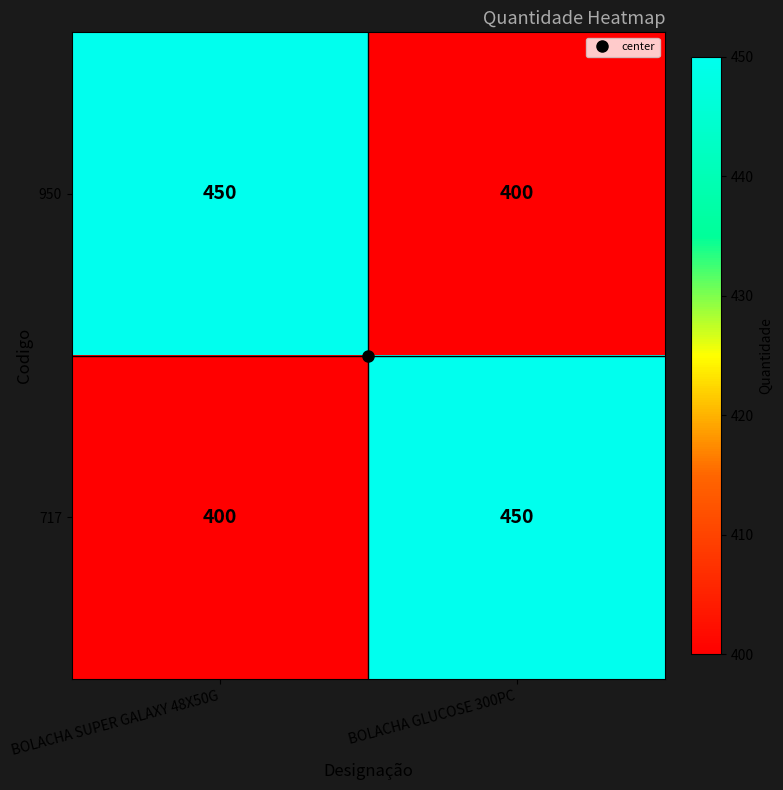

What is the highest value of the 950 series?

450